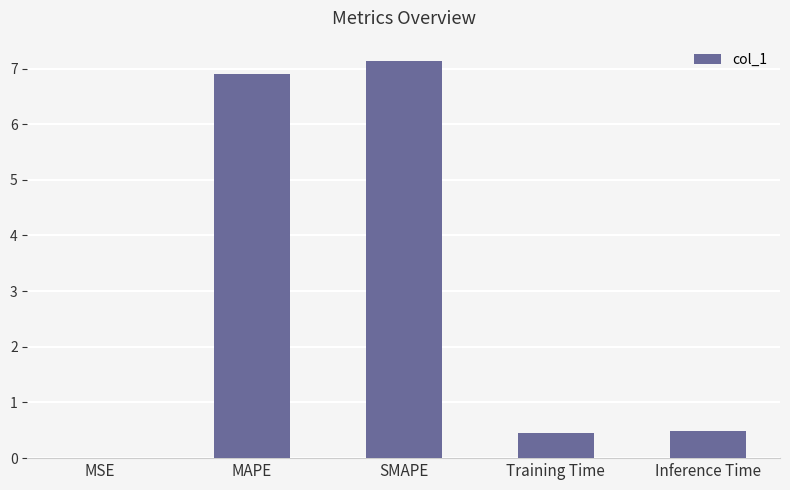

What is the sum of all values?

15.0